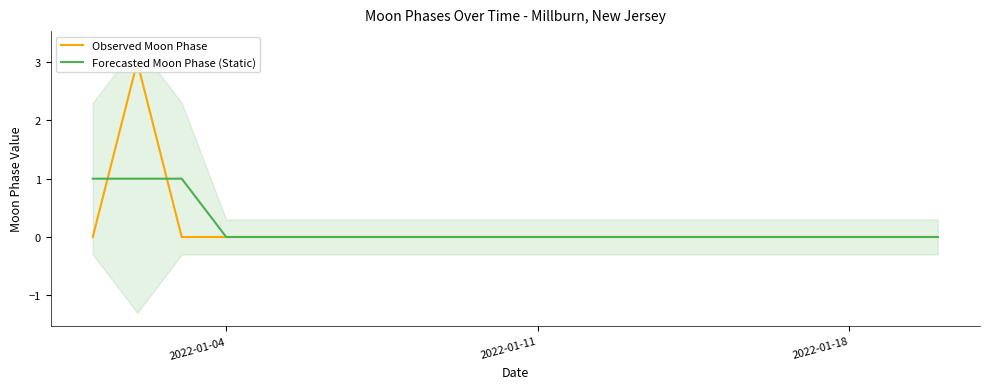

How many times do Observed Moon Phase and Forecasted Moon Phase (Static) cross each other?

2